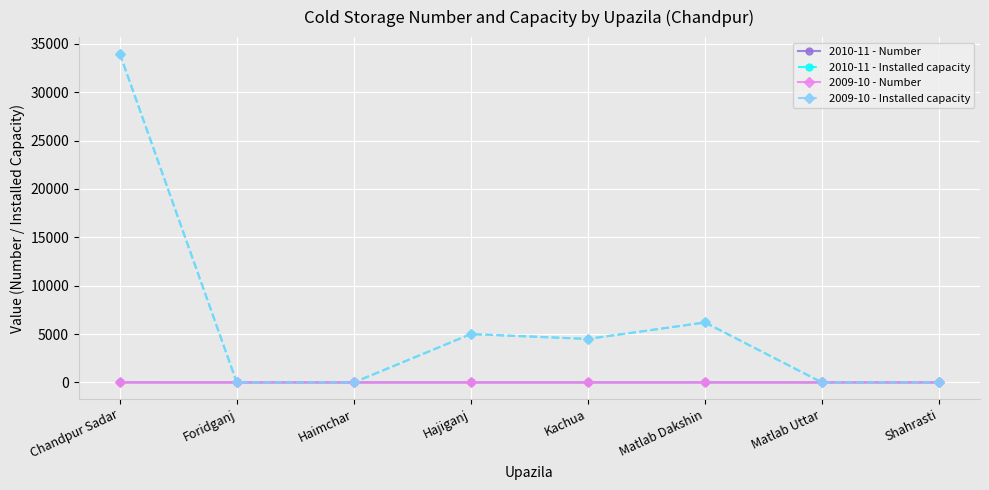

Between Haimchar and Shahrasti, which series saw the biggest shift?

2010-11 - Number